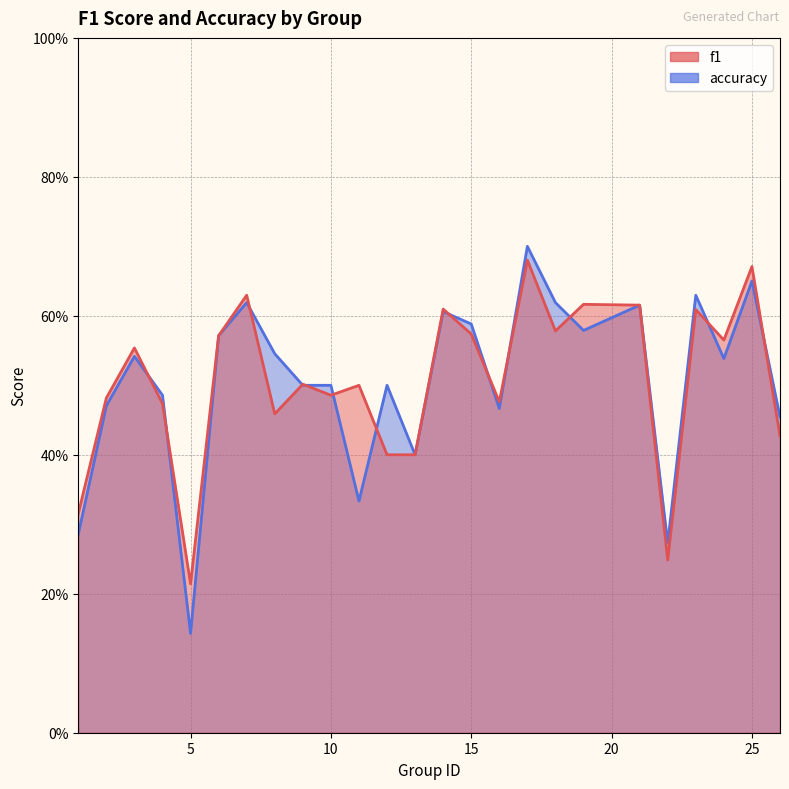

What is the average value of the f1 series?

0.5